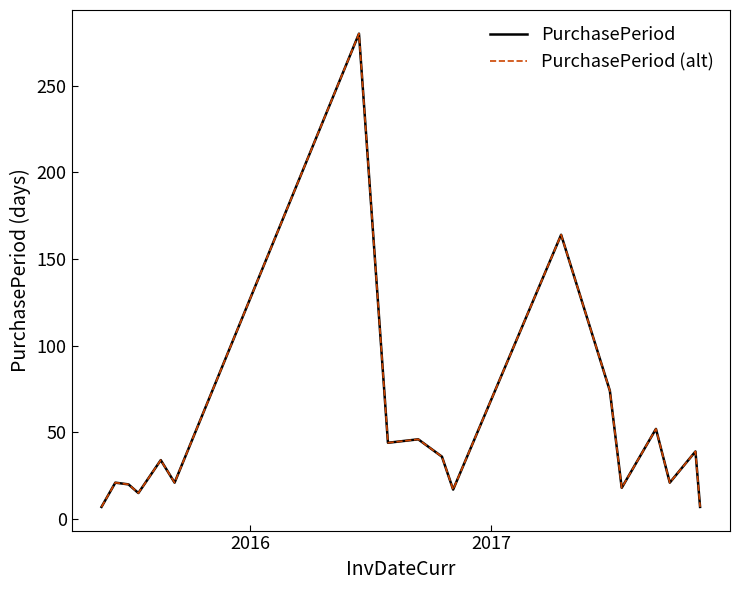

Is this an area chart (filled region under the line)?

No